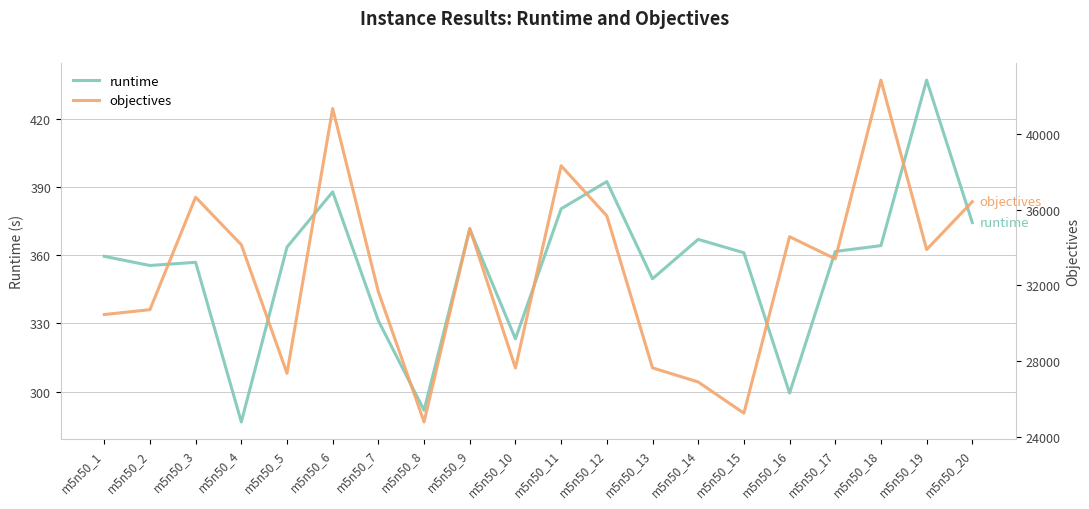

Which has a higher value, m5n50_15 or m5n50_10?

m5n50_15